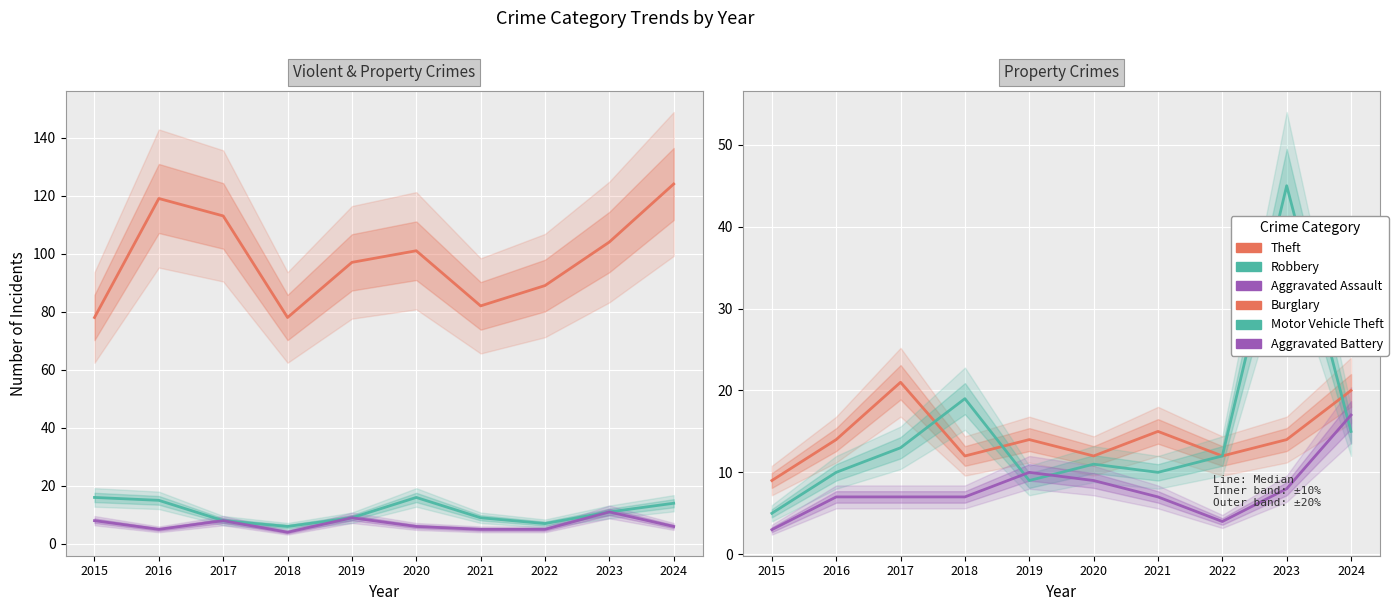

Where does the Aggravated Battery series first go above 7?

2019